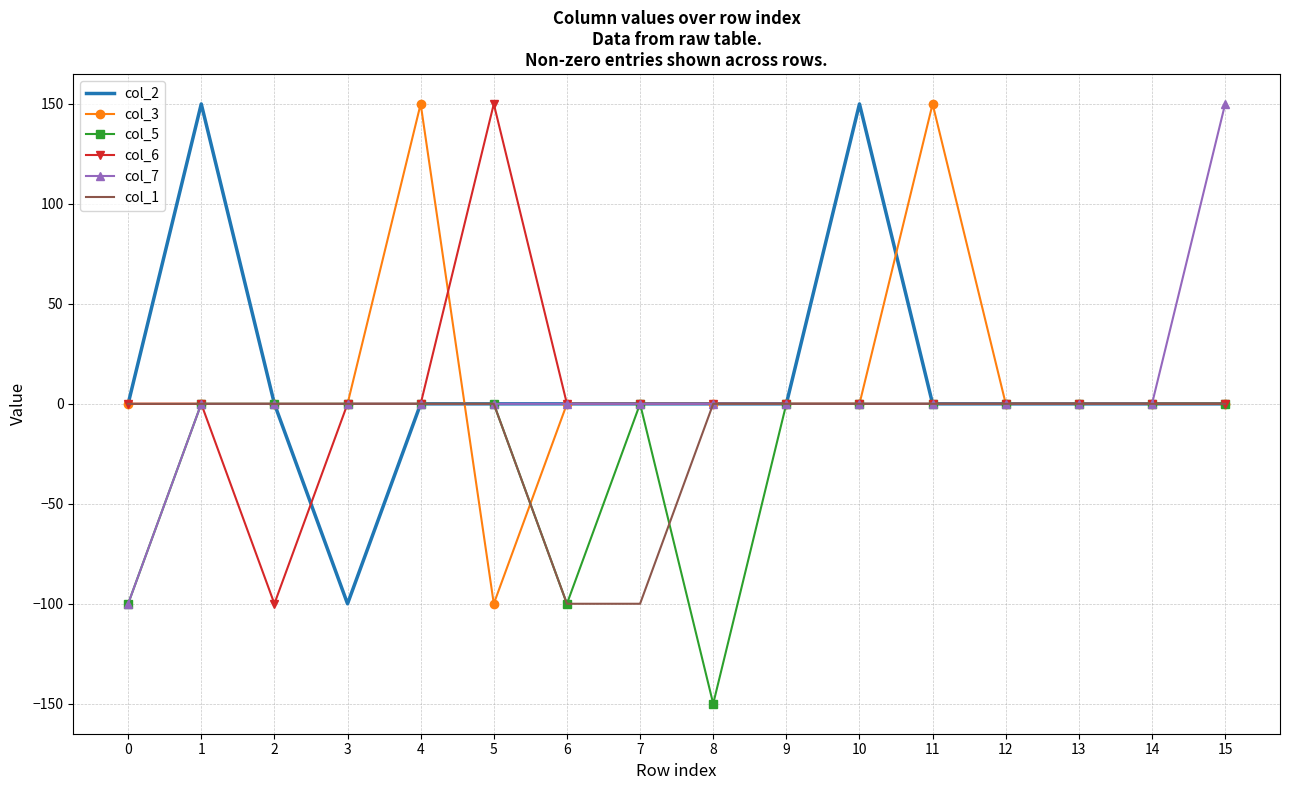

Between 1 and 7, which series saw the biggest shift?

col_2